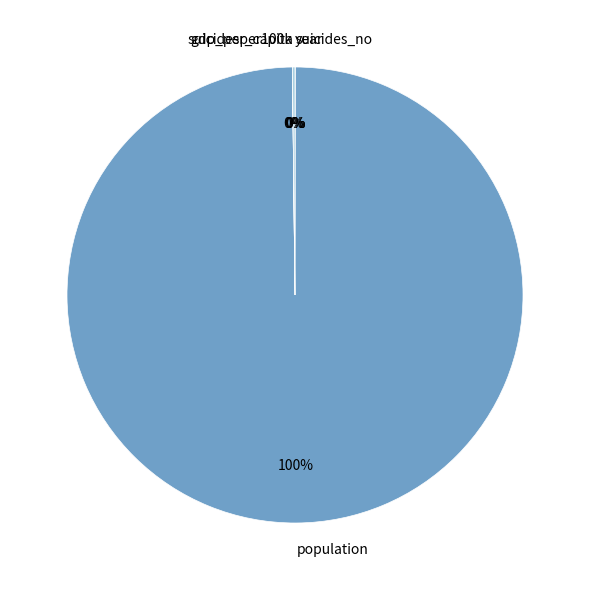

Which slice represents more than half of the pie?

population